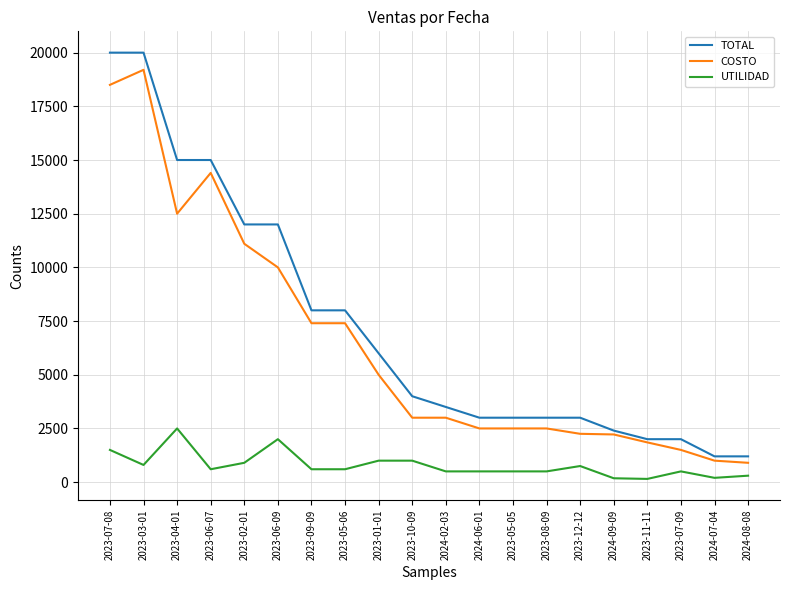

What is the sum of all TOTAL values?

144300